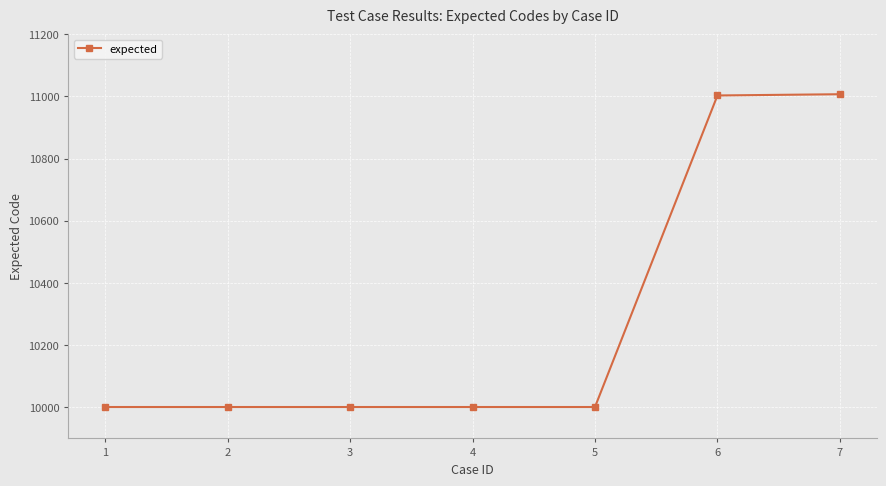

What is the maximum value shown in the chart?

11007